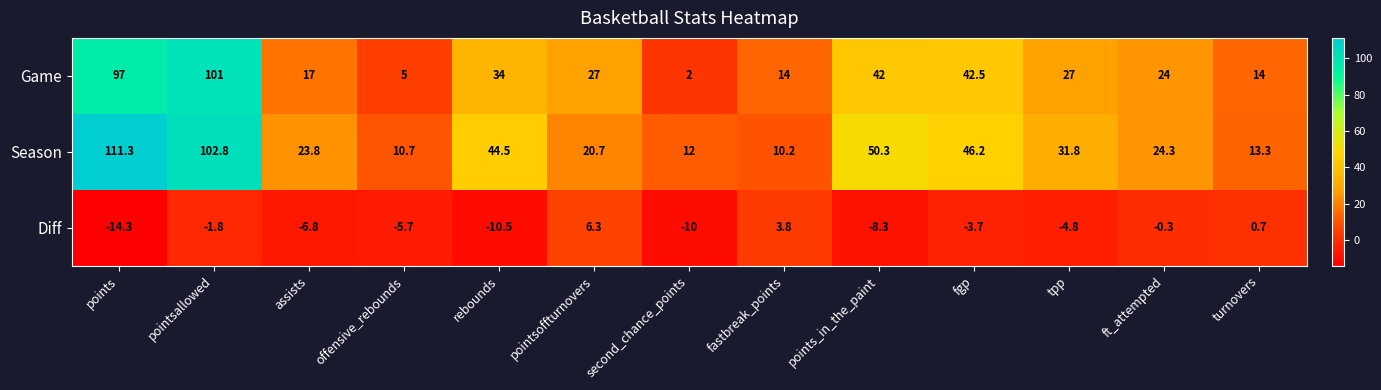

What is the maximum value for Season?

111.3